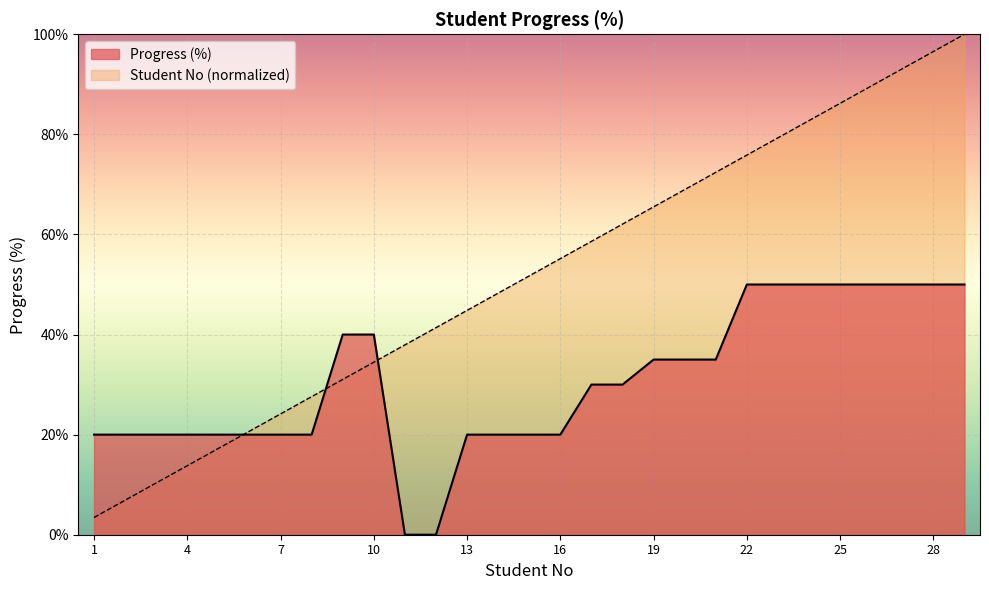

What is the spread (max minus min) of values at 27?

43.1